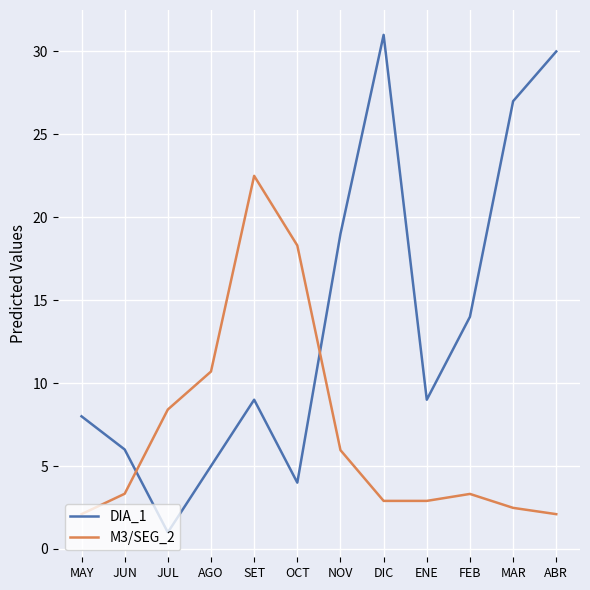

What is the total value across all series at FEB?

17.3